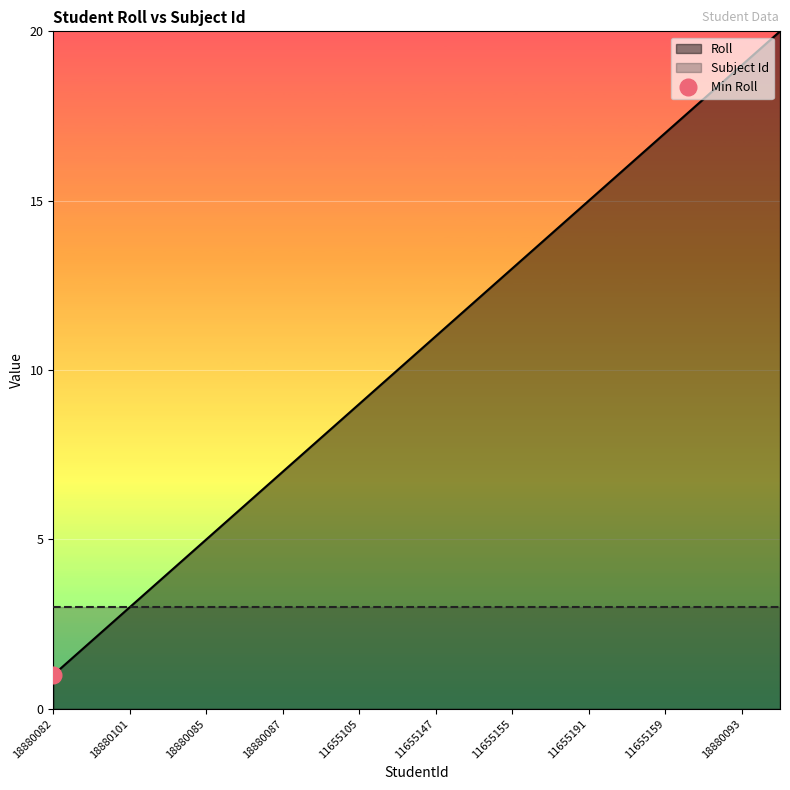

Reading left to right, extract all data points from this chart.

1	2	3	4	5	6	7	8	9	10	11	12	13	14	15	16	17	18	19	20